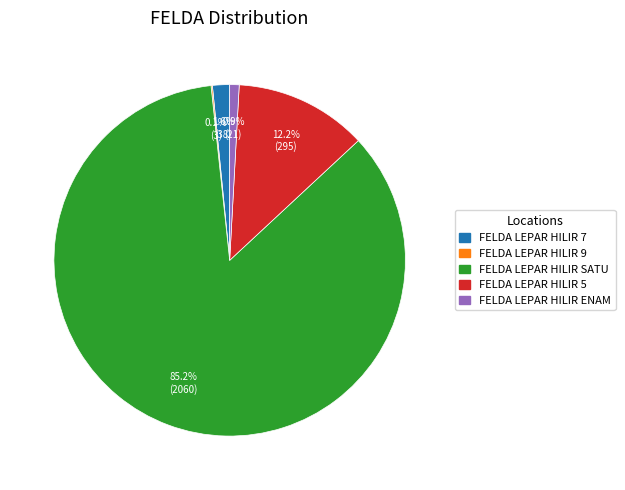

Is there a majority slice in this chart?

Yes